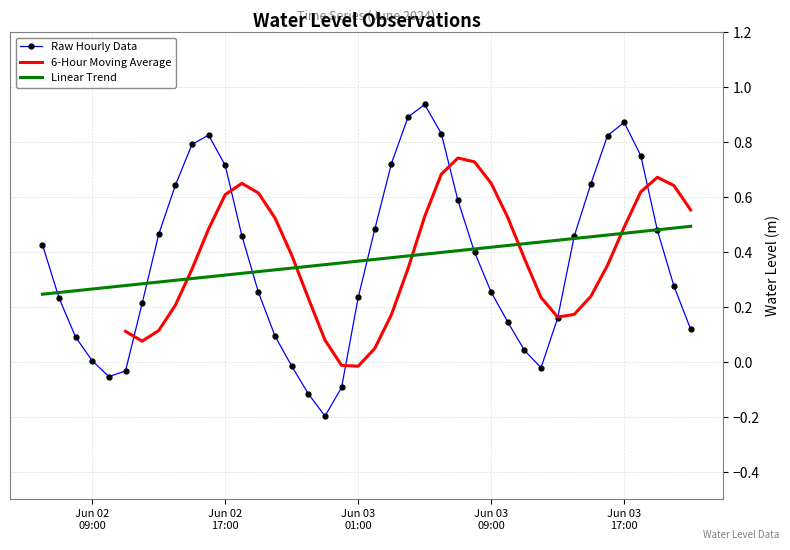

Reading left to right, extract all data points from this chart.

0.4	0.2	0.1	0.0	-0.1	-0.0	0.2	0.5	0.6	0.8	0.8	0.7	0.5	0.3	0.1	-0.0	-0.1	-0.2	-0.1	0.2	0.5	0.7	0.9	0.9	0.8	0.6	0.4	0.3	0.1	0.0	-0.0	0.2	0.5	0.6	0.8	0.9	0.8	0.5	0.3	0.1